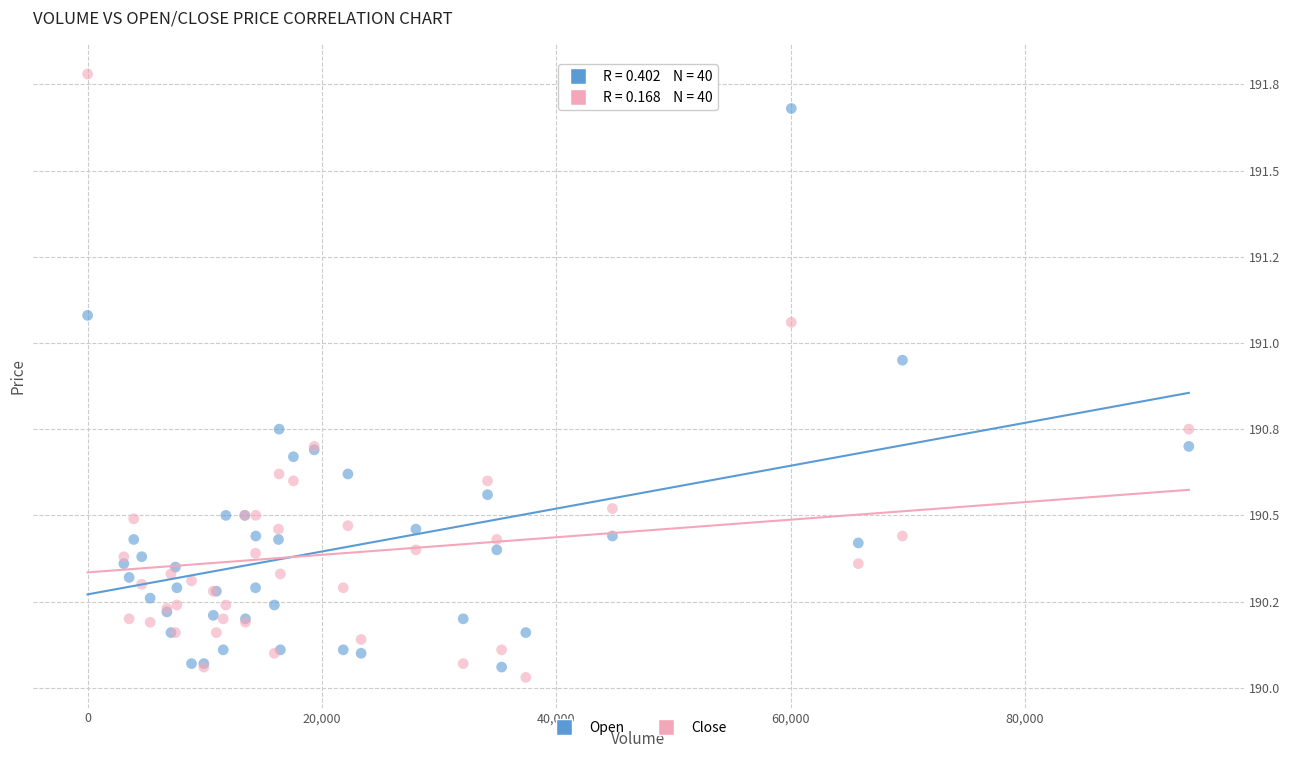

Which series contains the highest Y value?

Close